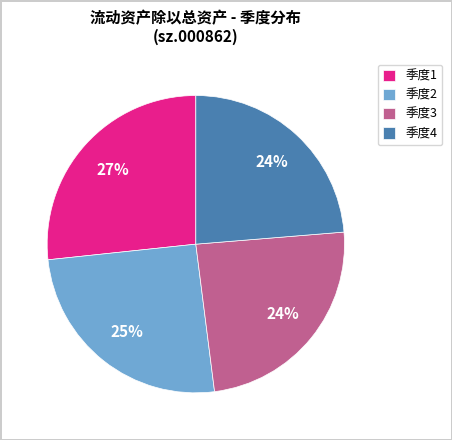

Is 季度1 the majority of the pie?

No